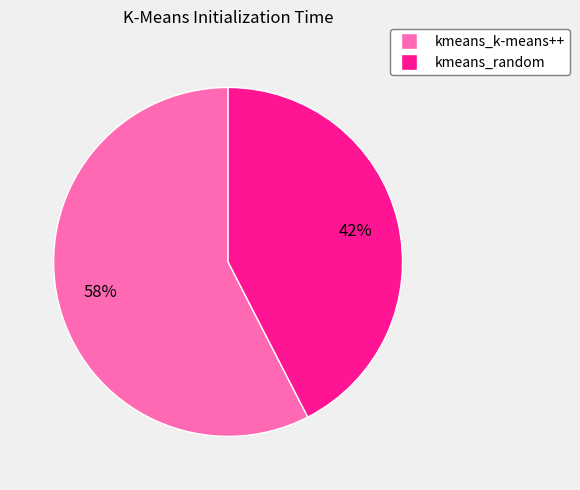

The kmeans_random slice represents 42% of the pie. True or false?

True